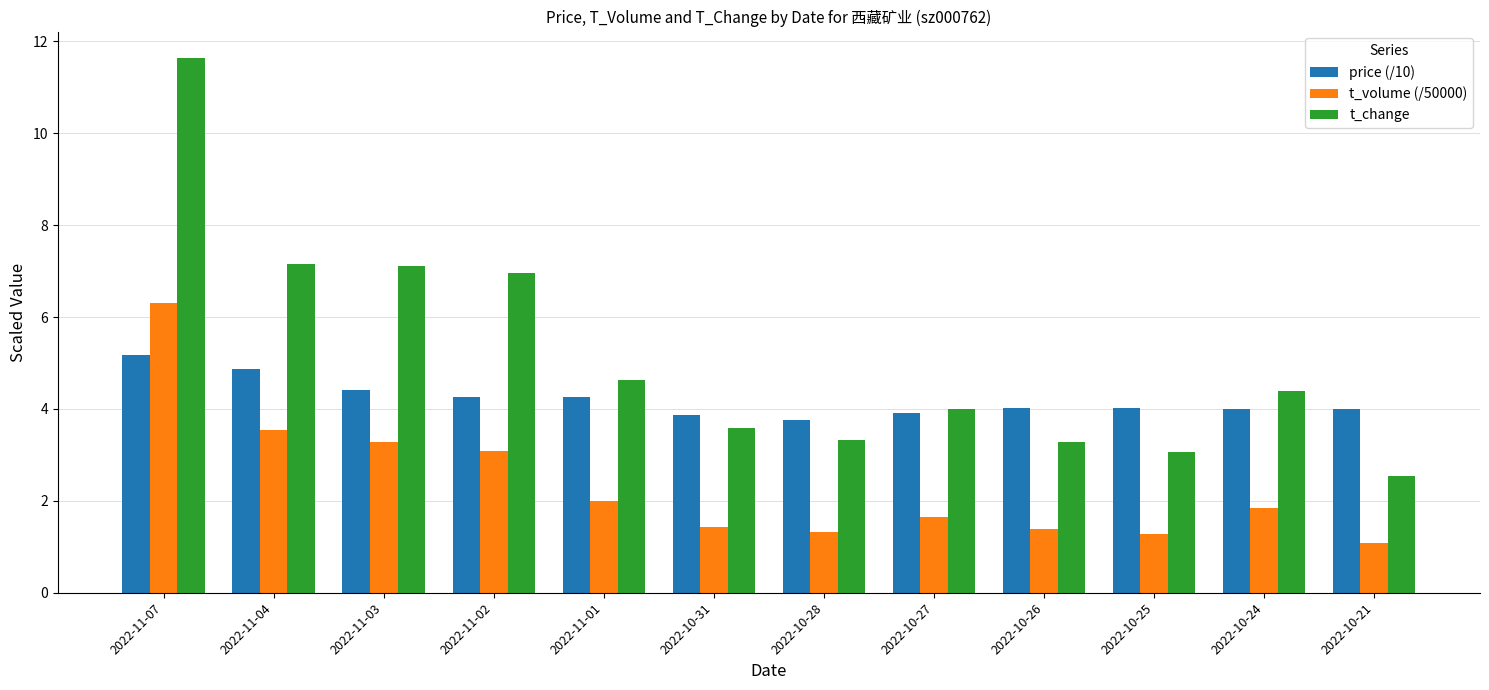

Count the number of data series in this chart.

3